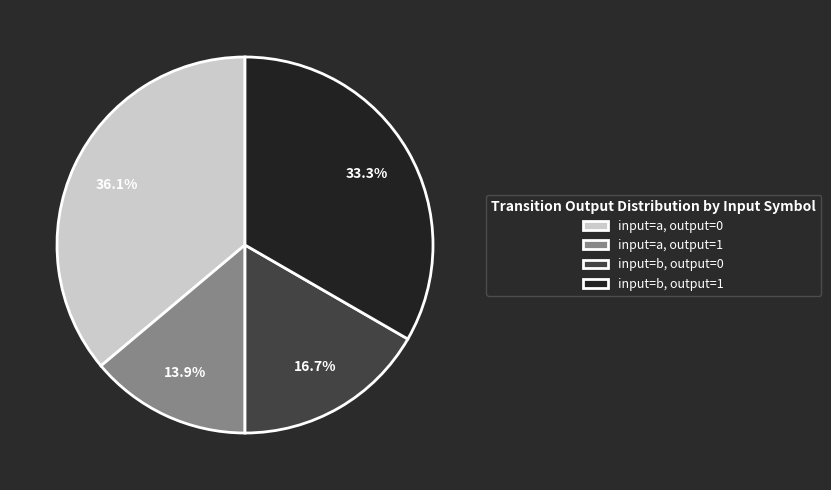

Which slice is the smallest?

input=a, output=1